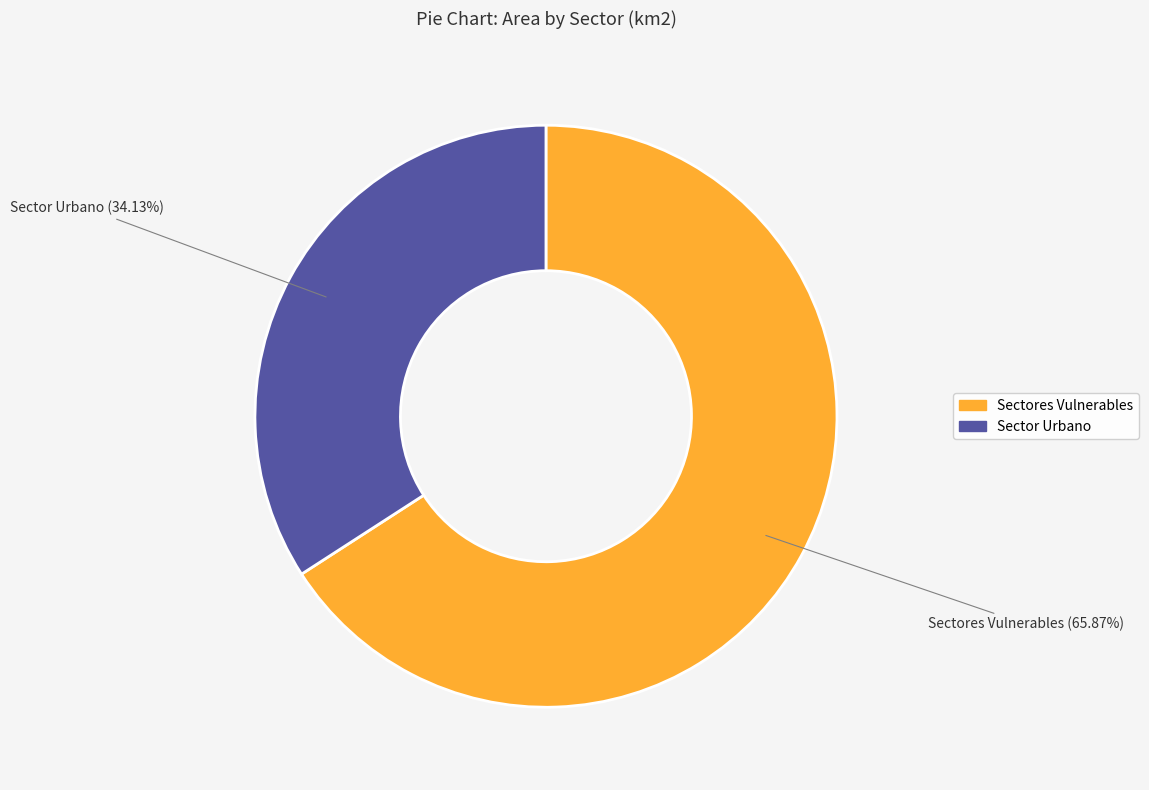

Rank the categories by value from highest to lowest.

Sectores Vulnerables, Sector Urbano